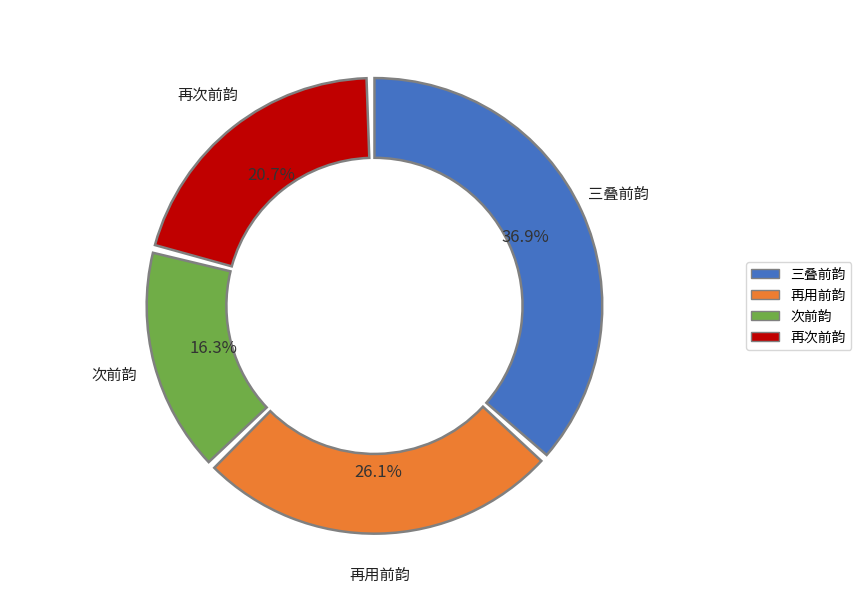

To the nearest percent, what portion does 次前韵·玉奴留下唾花乾 represent?

16%